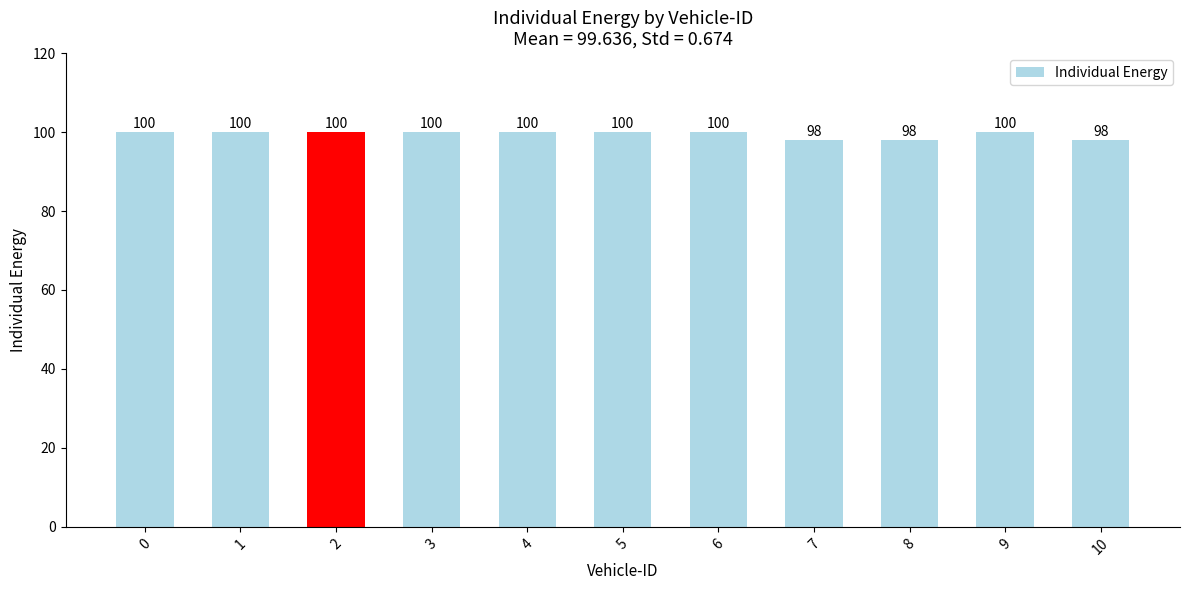

The value at 4 is 58. True or false?

False